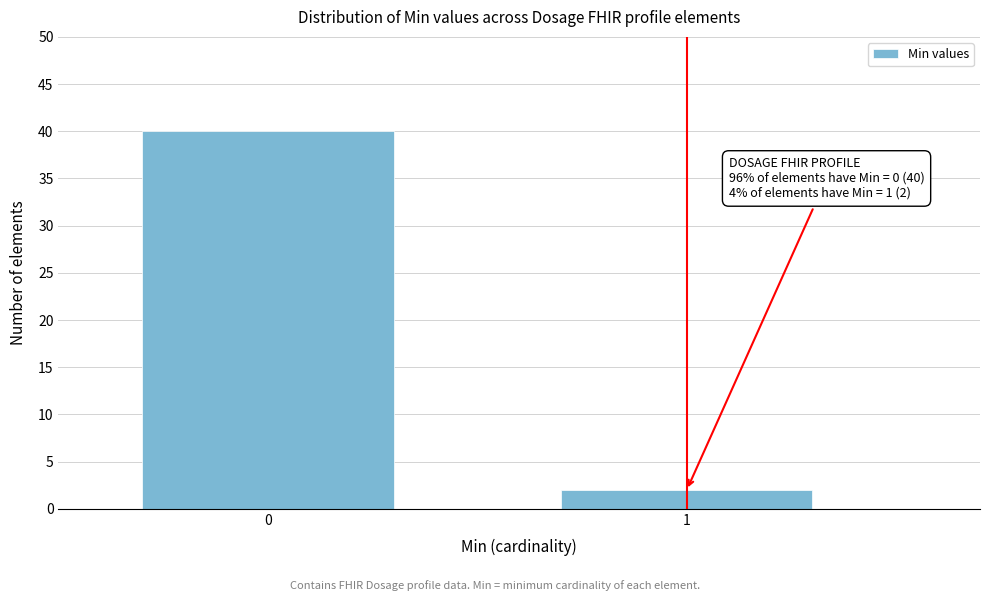

Reading right to left, what are all the values shown in this chart?

1=2	0=40